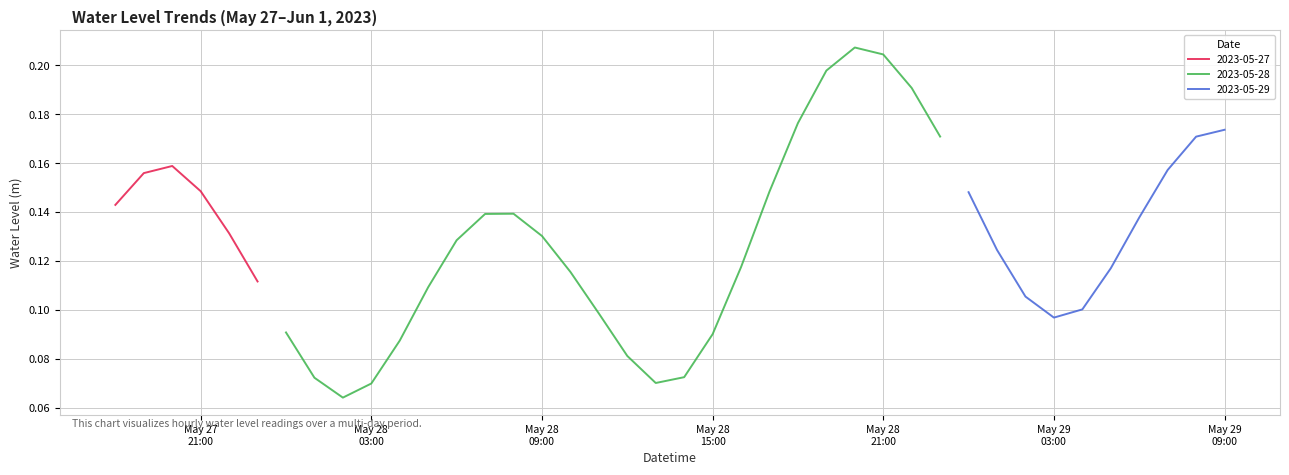

Where is the data nearest to the value 0?

2023-05-28 02:00